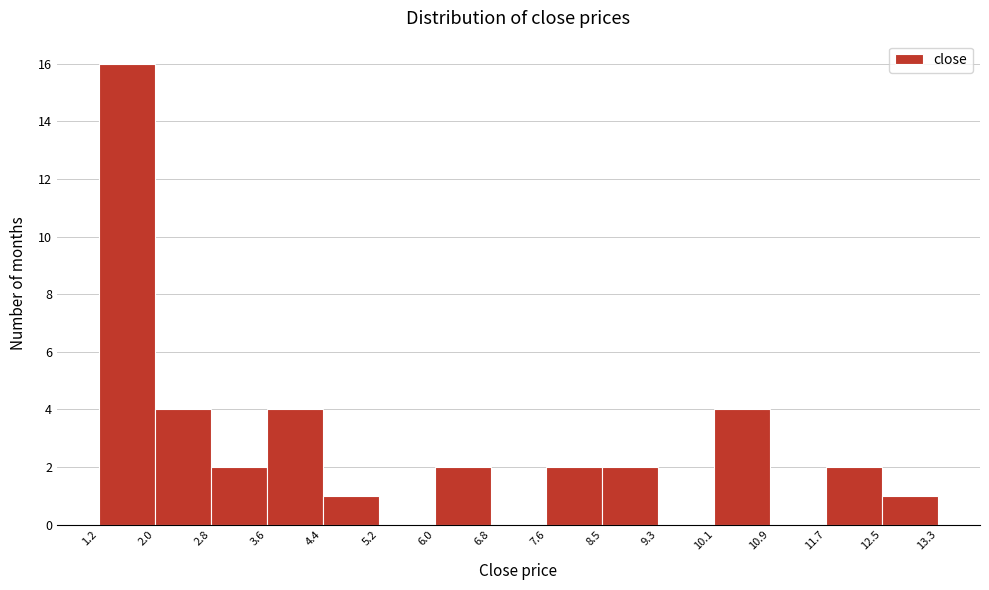

Reading left to right, transcribe this chart: for each bar, give the range it covers on the x-axis and its height. The values are not printed on the chart, so give them approximately, as read against the axis.

1.2 to 2.0: 16
2.0 to 2.8: 4
2.8 to 3.6: 2
3.6 to 4.4: 4
4.4 to 5.2: 1
5.2 to 6.0: 0
6.0 to 6.8: 2
6.8 to 7.6: 0
7.6 to 8.5: 2
8.5 to 9.3: 2
9.3 to 10.1: 0
10.1 to 10.9: 4
10.9 to 11.7: 0
11.7 to 12.5: 2
12.5 to 13.3: 1